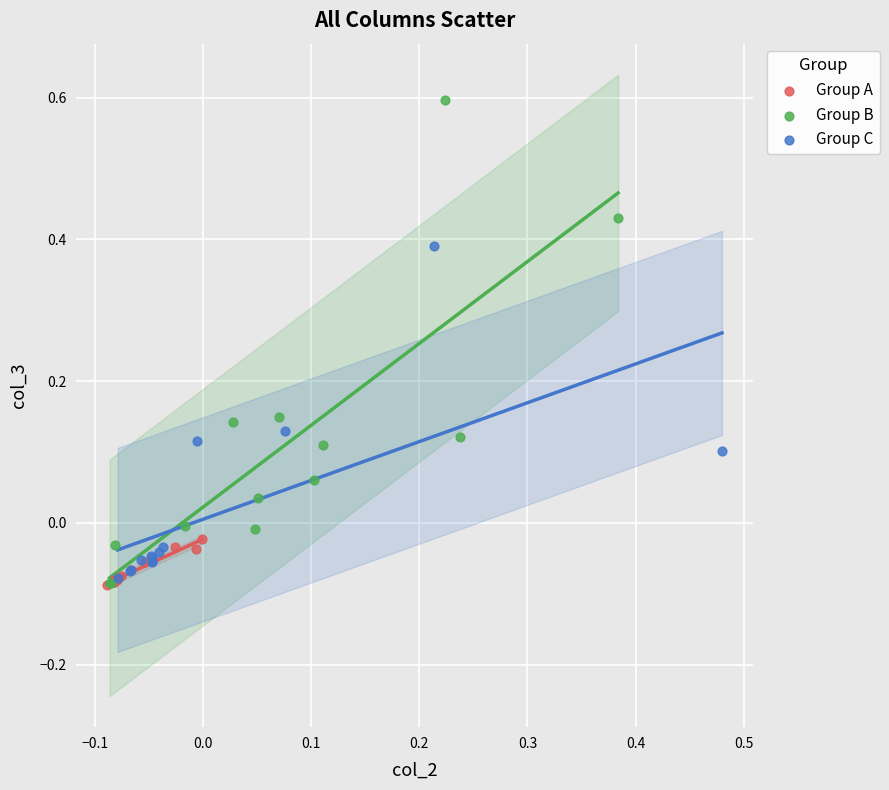

Which series contains the highest Y value?

Group B